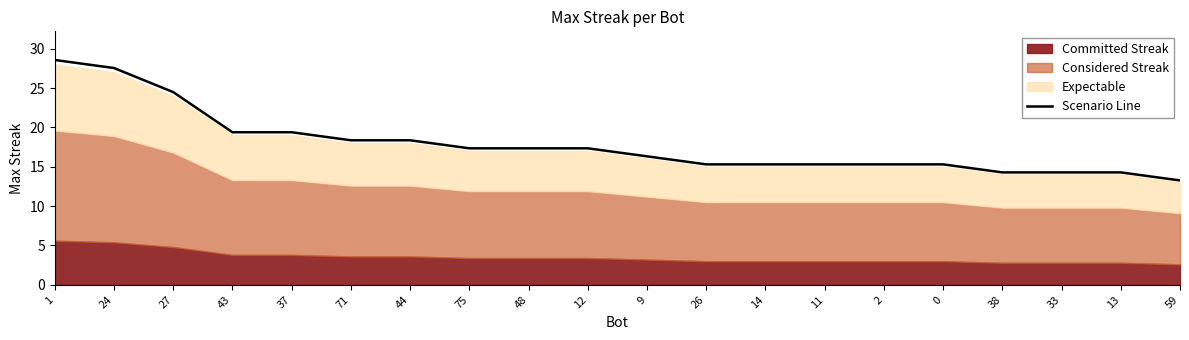

Between 43 and 37, which is larger?

43